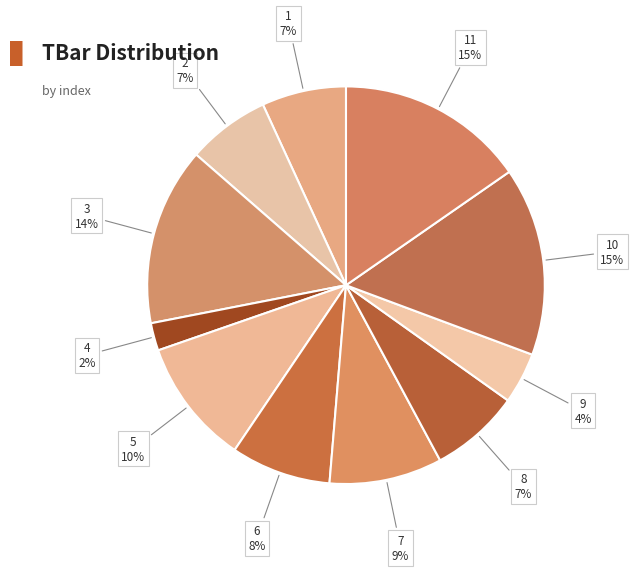

To the nearest percent, what percentage of the pie is 6?

8%